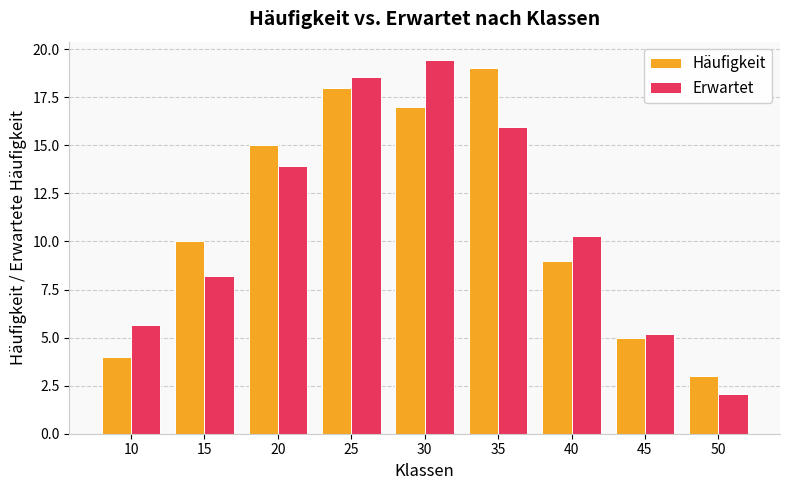

Read the Häufigkeit value at 25.

18.0